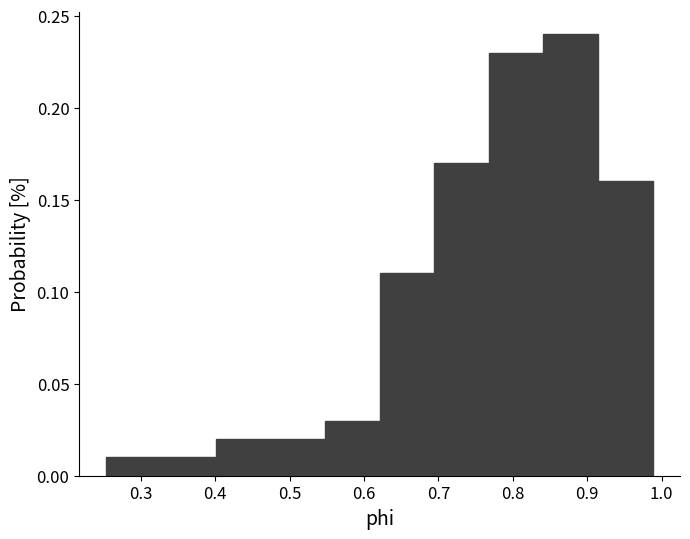

Reading left to right, transcribe this chart: for each bar, give the range it covers on the x-axis and its height. Neither the bar edges nor the heights are printed on the chart, so give them approximately, as read against the axes.

0.25 to 0.33: 0.01
0.33 to 0.40: 0.01
0.40 to 0.47: 0.02
0.47 to 0.55: 0.02
0.55 to 0.62: 0.03
0.62 to 0.69: 0.11
0.69 to 0.77: 0.17
0.77 to 0.84: 0.23
0.84 to 0.91: 0.24
0.91 to 0.99: 0.16